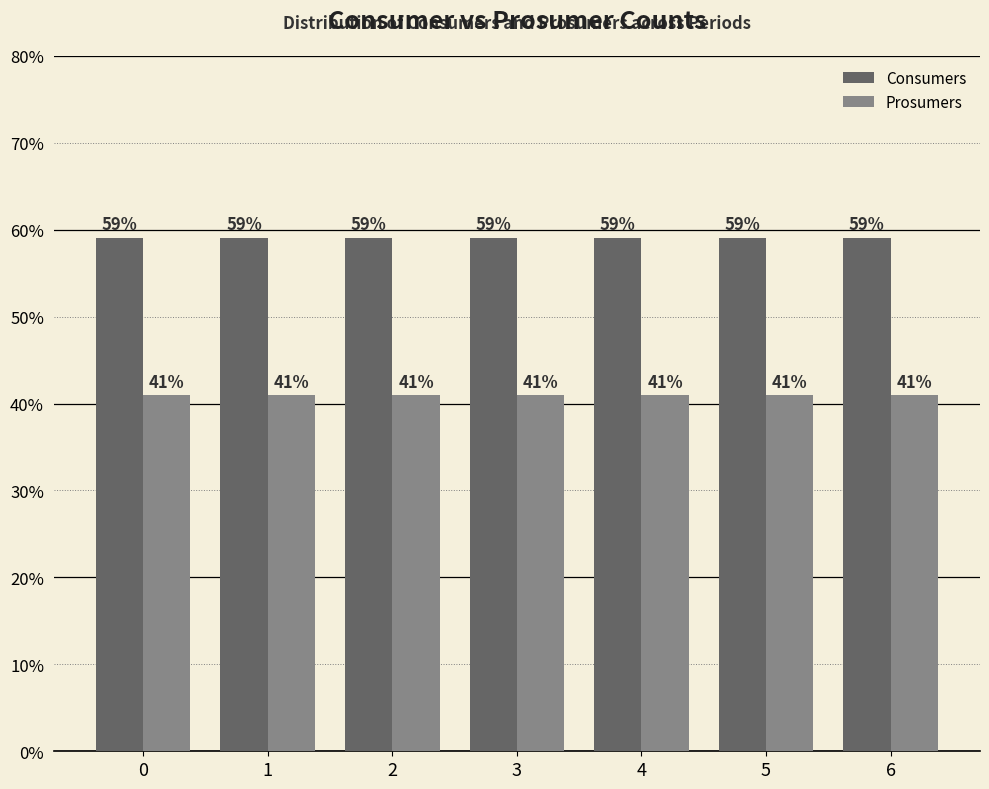

Rank the series by their maximum value, from highest to lowest.

Consumers, Prosumers